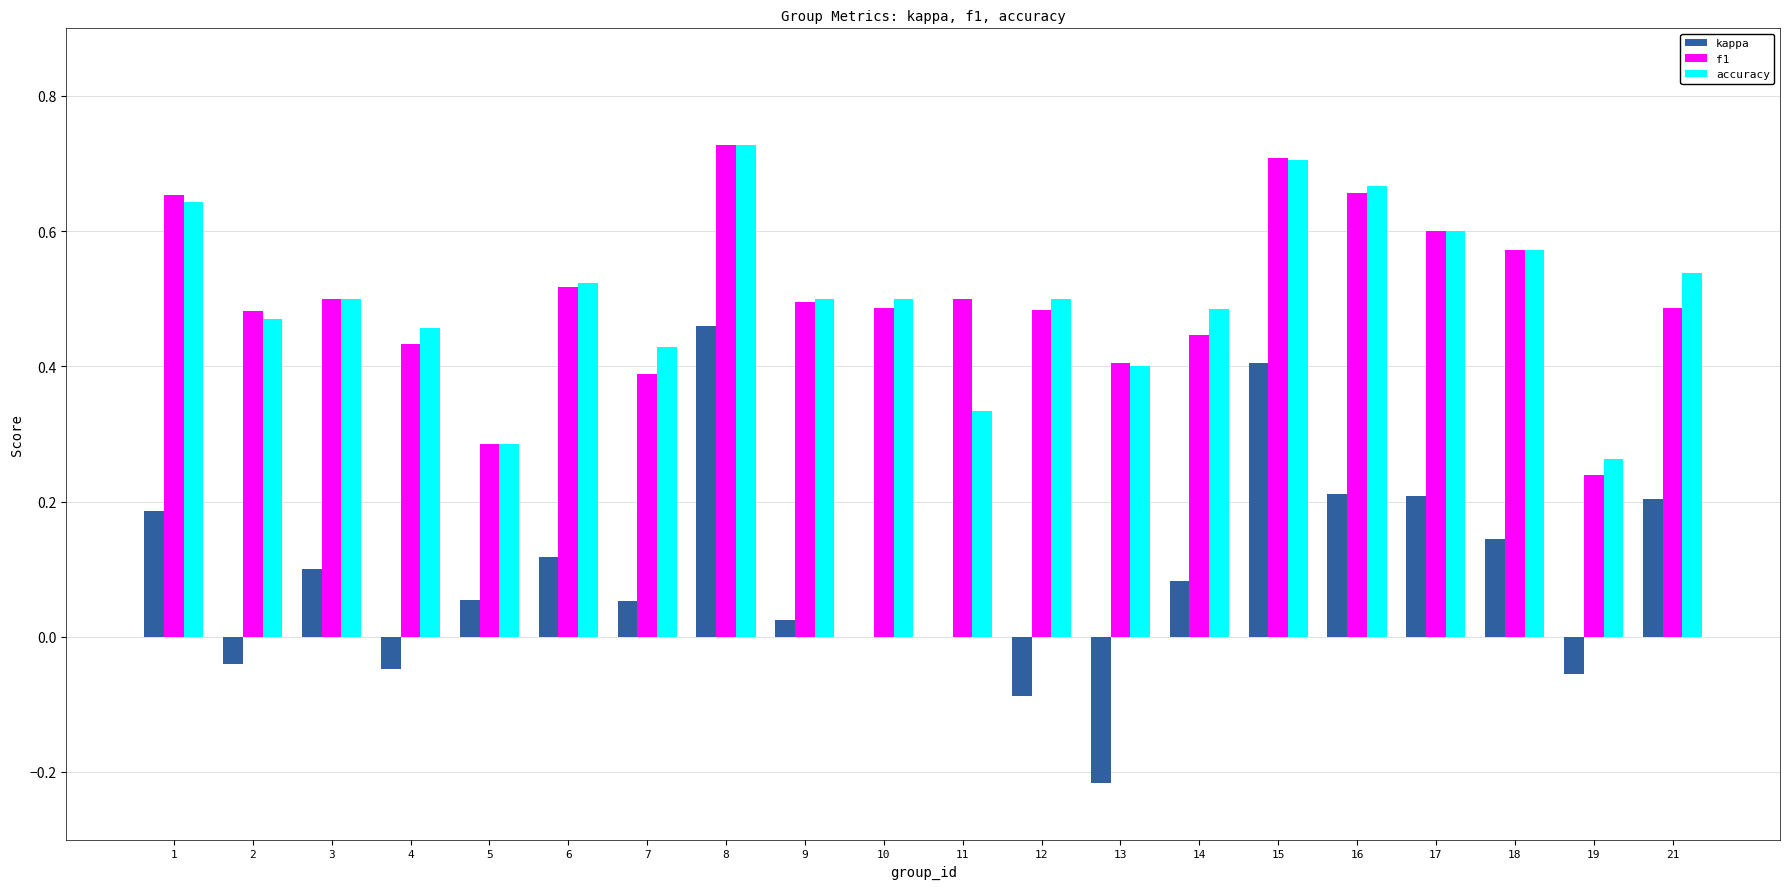

What is the sum of all f1 values?

10.1